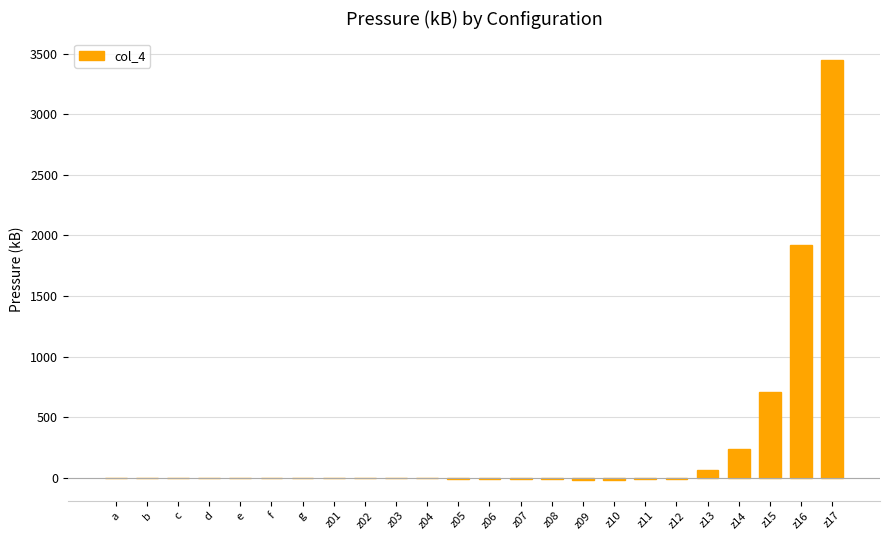

List the labels in order of value, smallest first.

z10, z09, z08, z11, z07, z12, z06, z05, z04, z03, z02, z01, g, f, e, d, c, b, a, z13, z14, z15, z16, z17